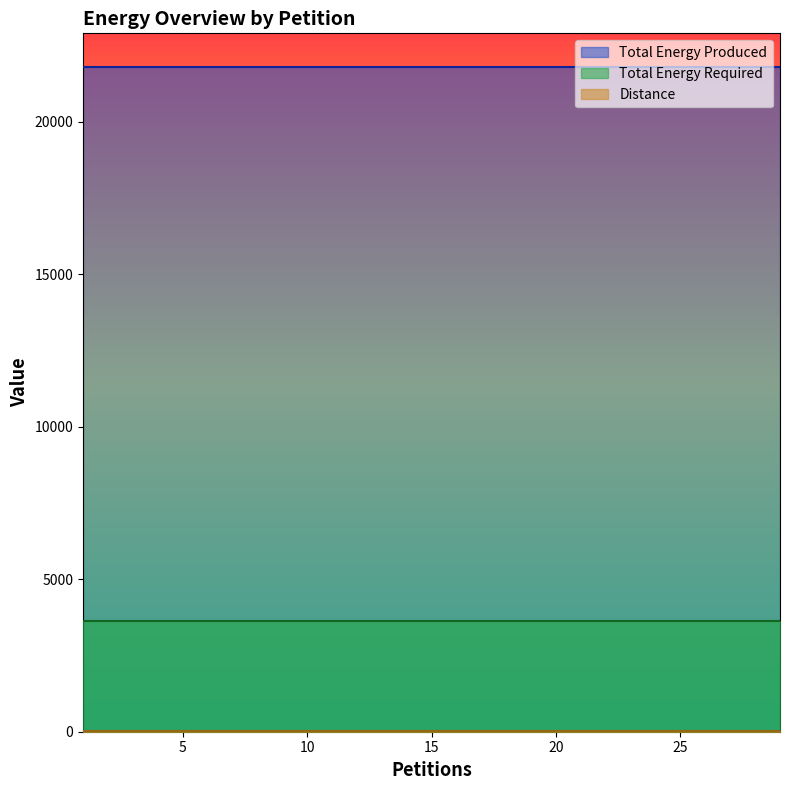

Which series changed the most between 1 and 15?

Distance